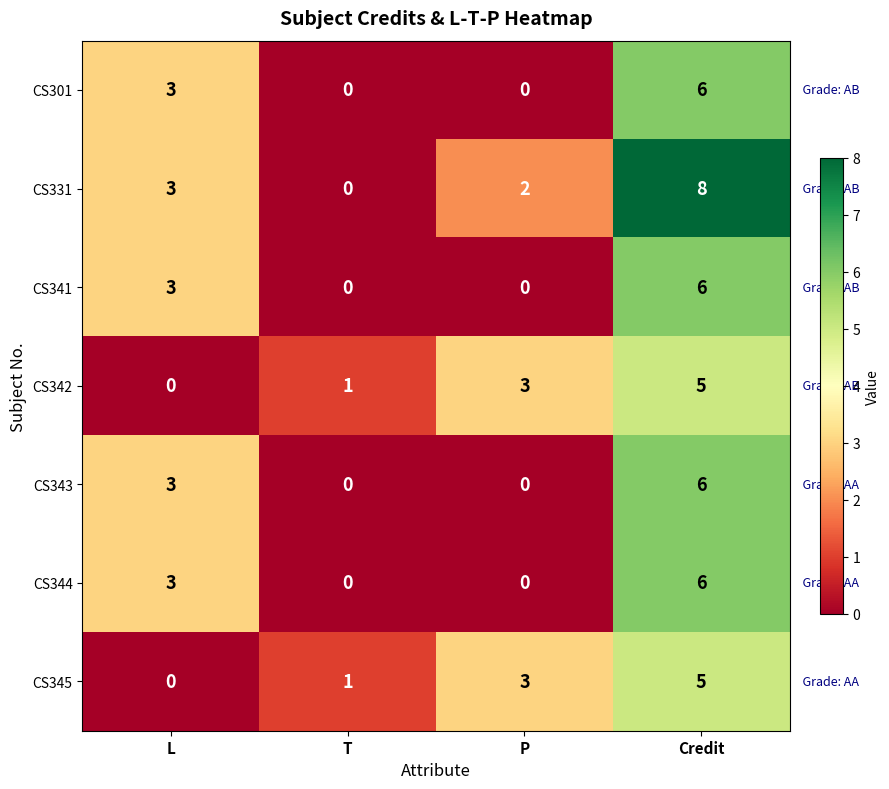

At which category is the sum across all series the highest?

Credit